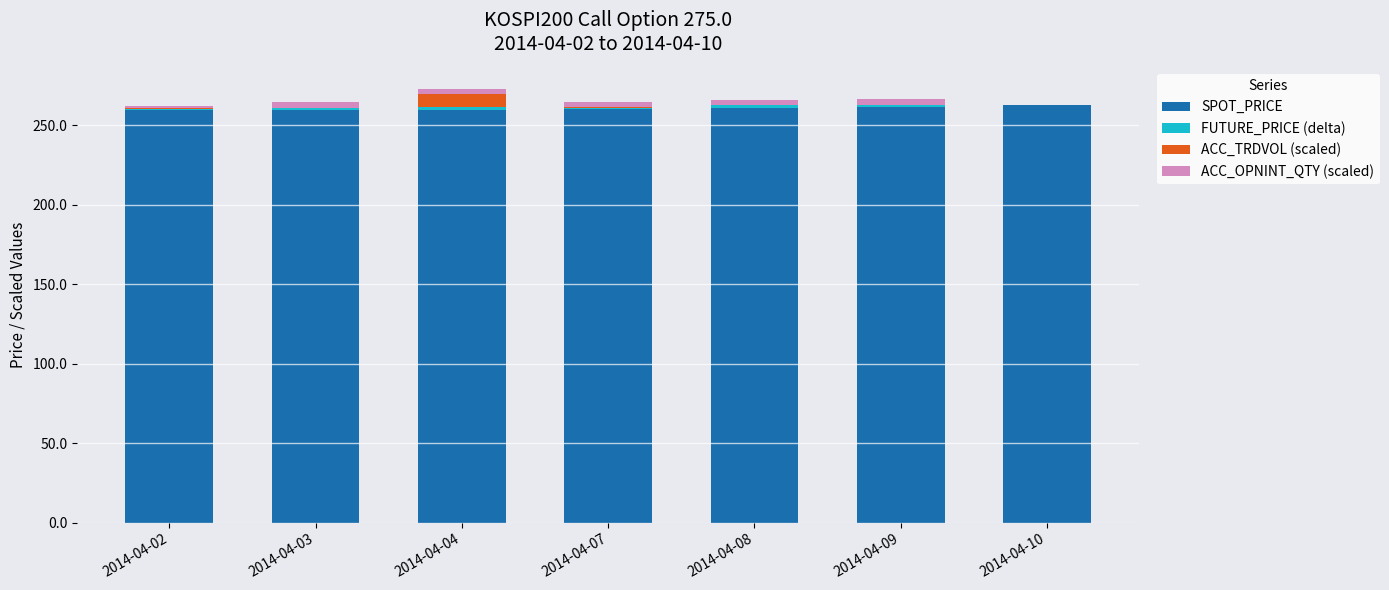

What is the highest value of the SPOT_PRICE series?

262.4